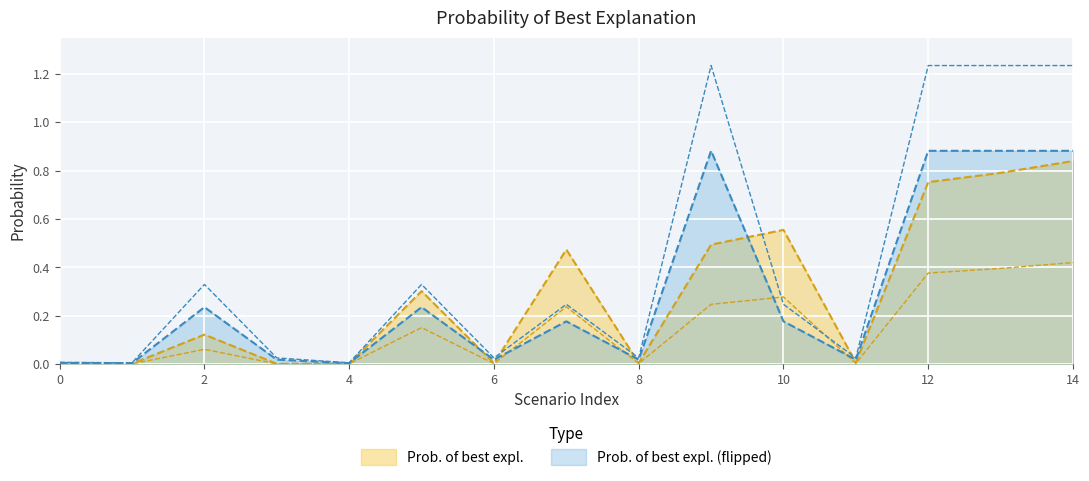

What is the average value of the Prob. of best expl. series?

0.3